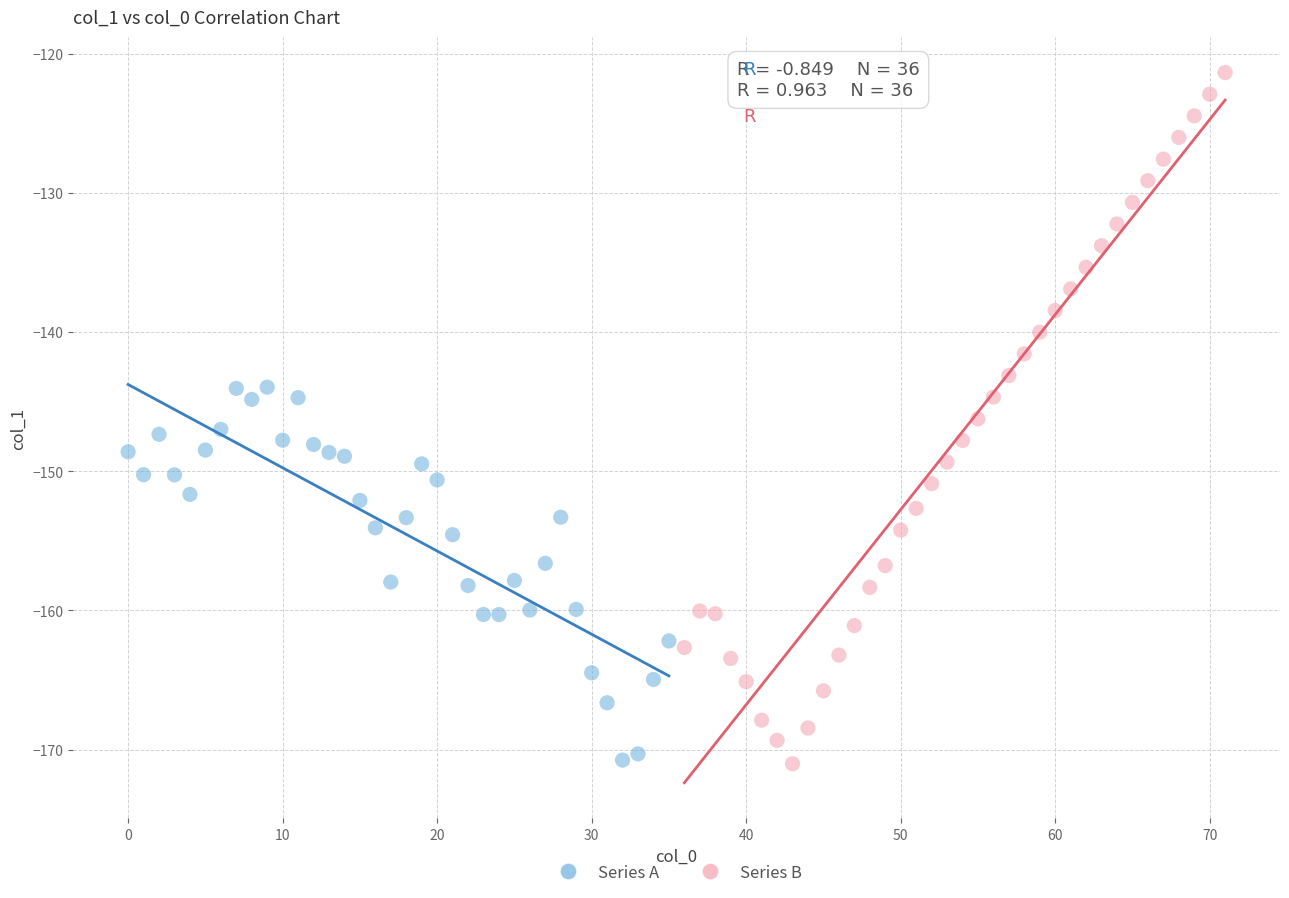

Which series reaches the maximum Y coordinate?

Series B